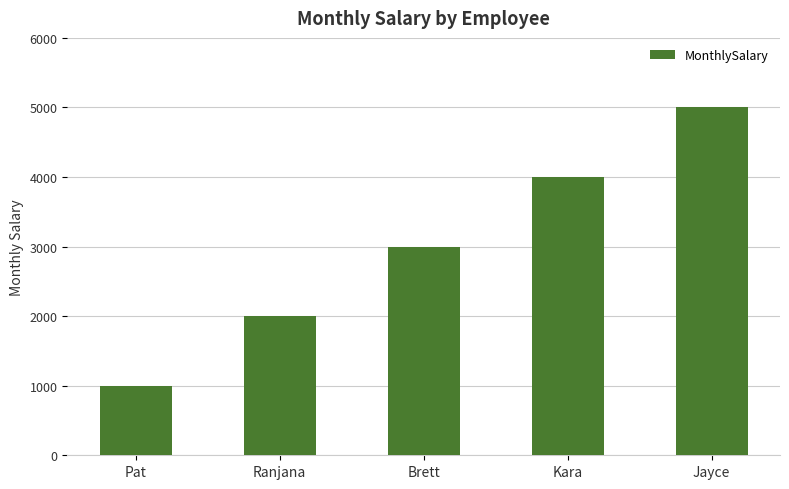

Where is the data nearest to the value 3000?

Brett